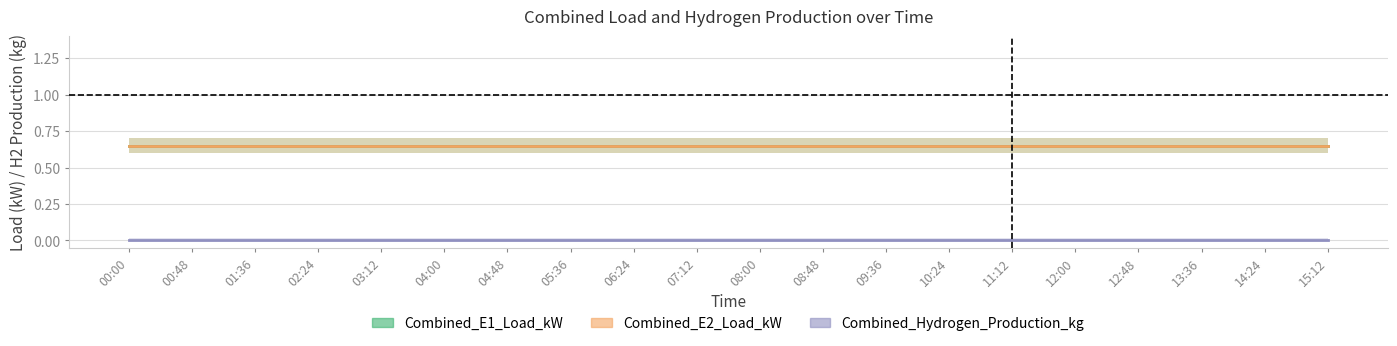

The Combined_E2_Load_kW series shows 0.7 at 00:00. True or false?

True